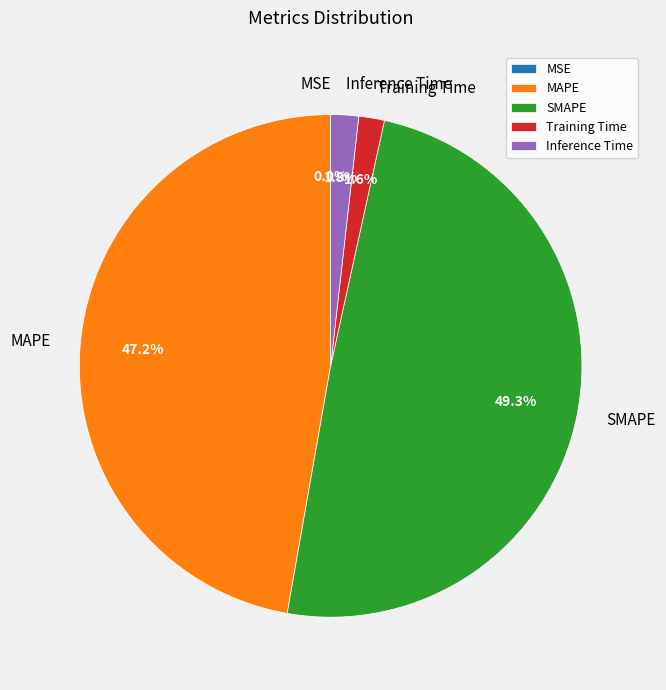

How much of the chart is everything except Inference Time?

98.2%